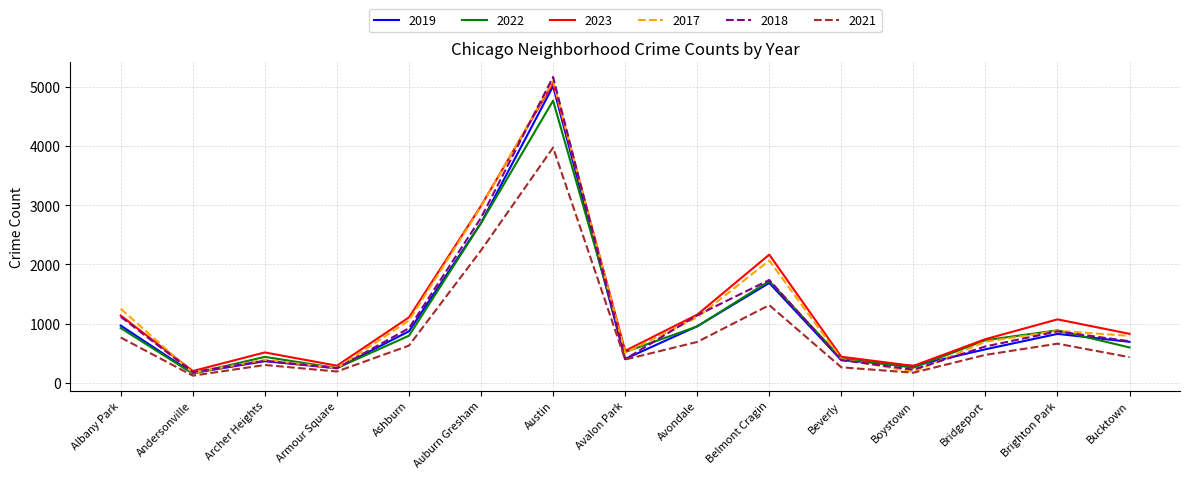

Is it true that 2018 equals 616 at Bridgeport?

True